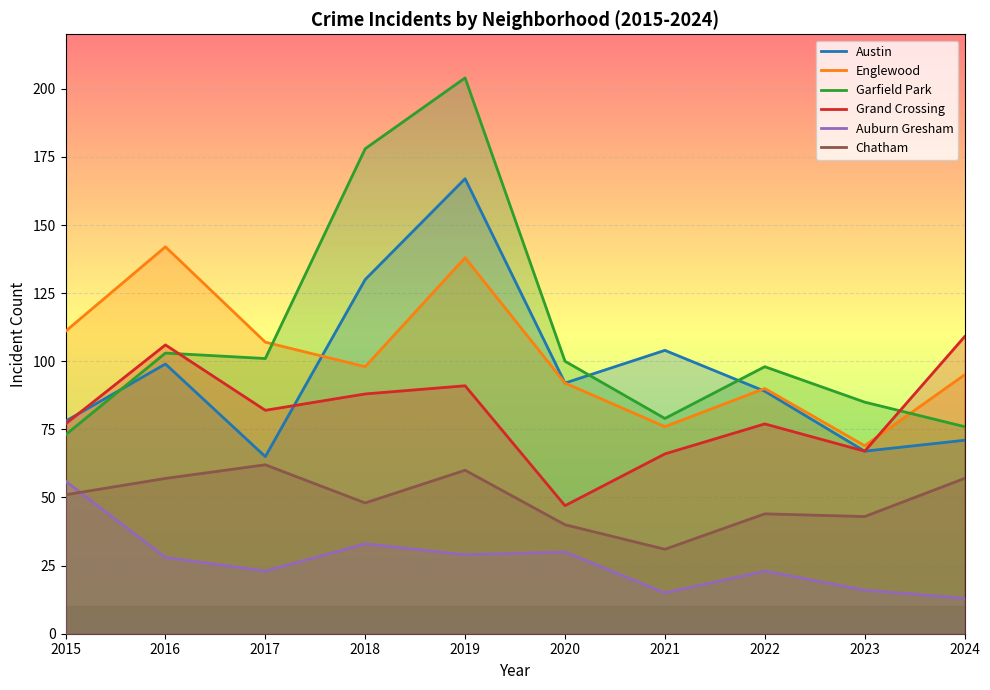

Count the number of data series in this chart.

6